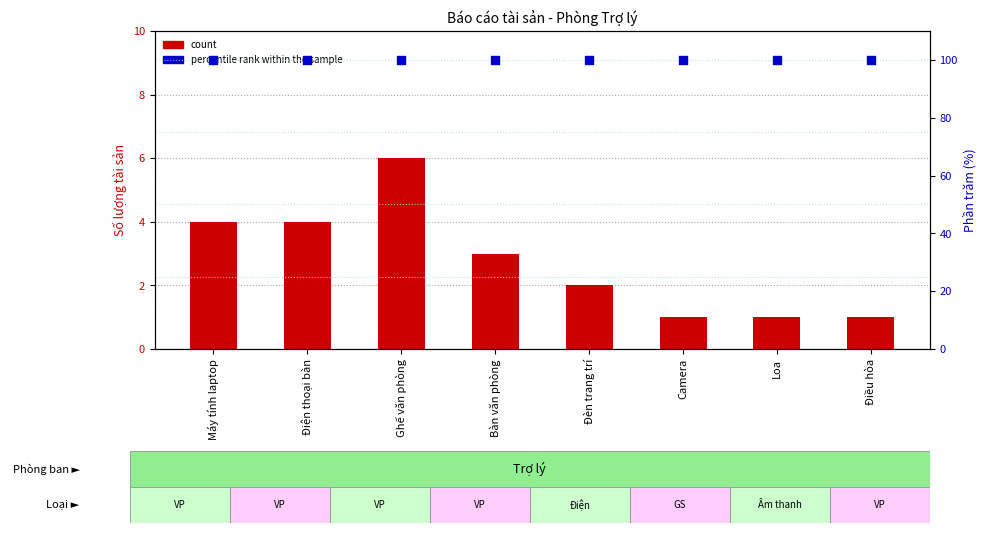

Which series has the widest spread of Y values?

count